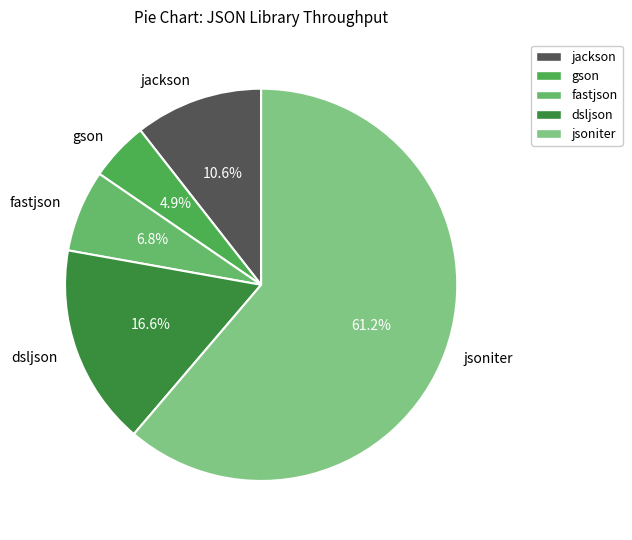

Which slice represents more than half of the pie?

jsoniter